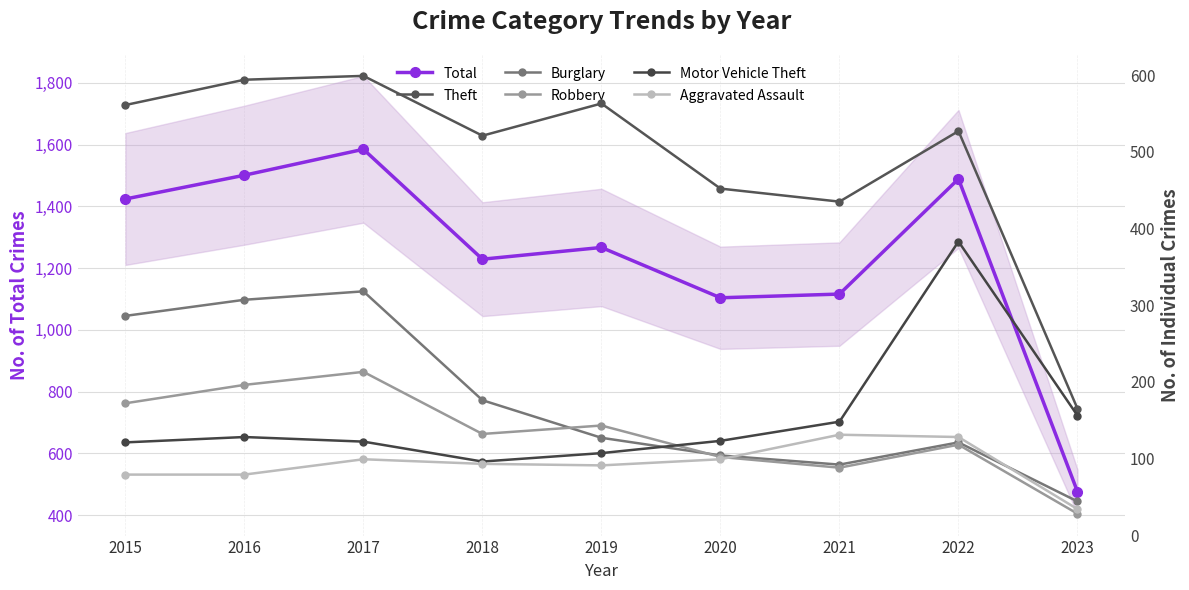

At which category does the chart reach its minimum across all series?

2023